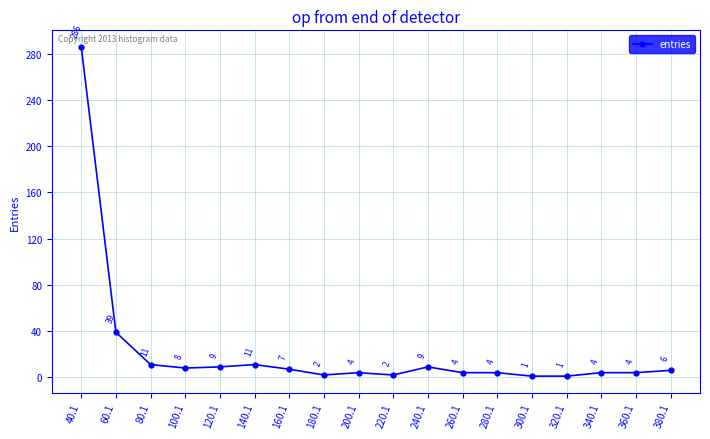

Does the chart have visible grid lines?

Yes